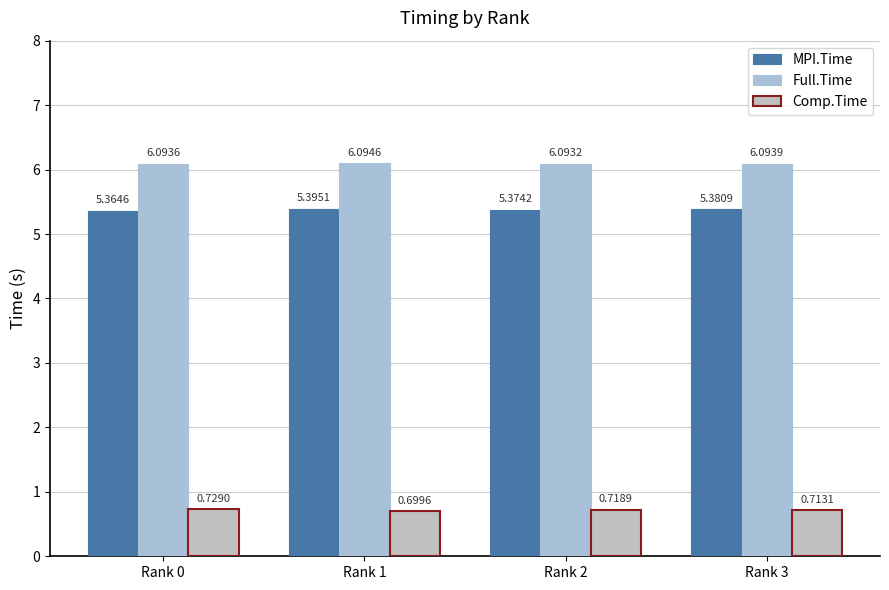

The value of MPI.Time at Rank 0 is 5.4. True or false?

True